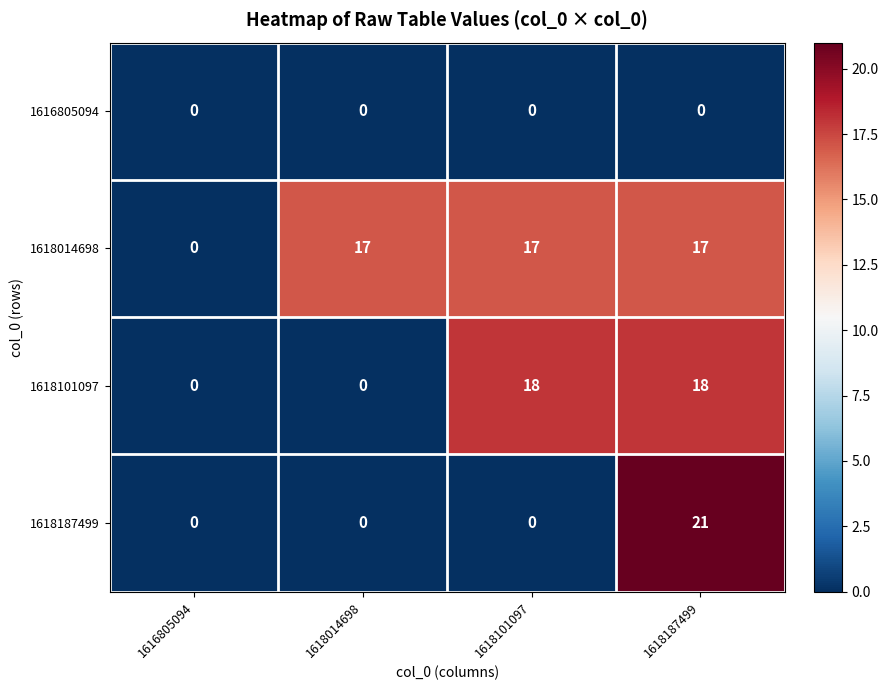

Count the number of categories in the chart.

4